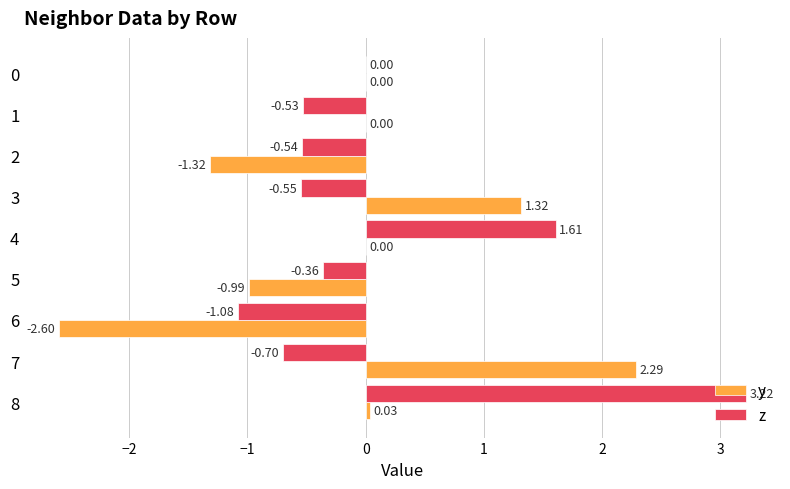

Between 6 and 7, which series saw the biggest shift?

y